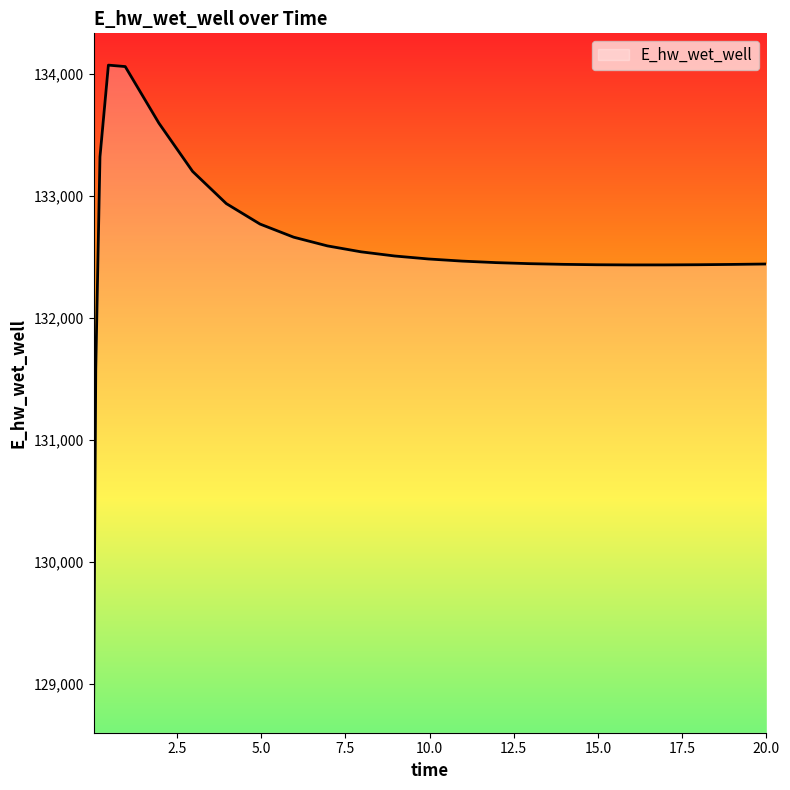

What is the smallest value displayed?

128863.0